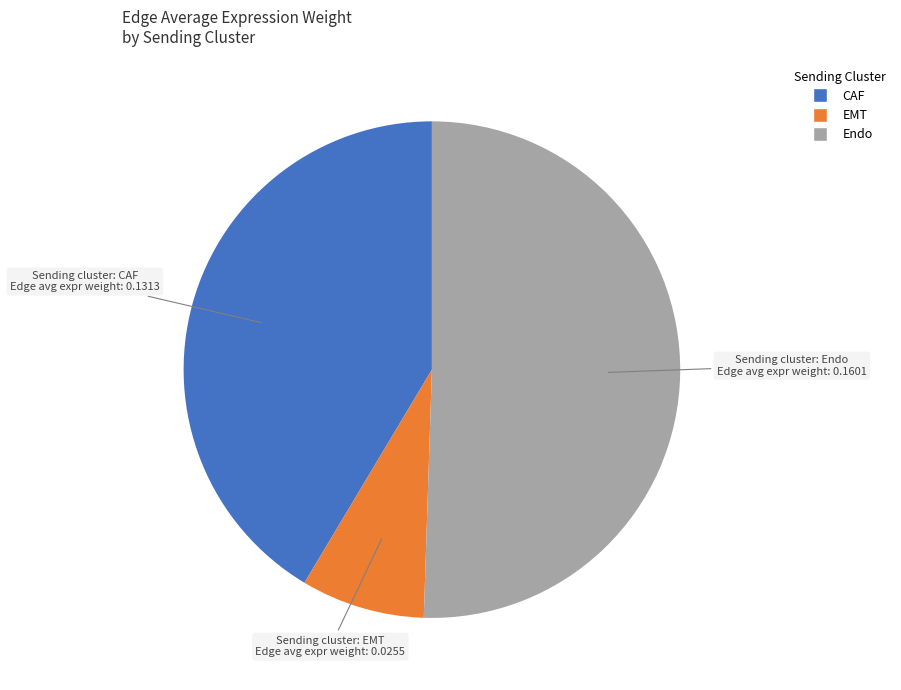

Do CAF and Endo together represent more than half of the pie?

Yes